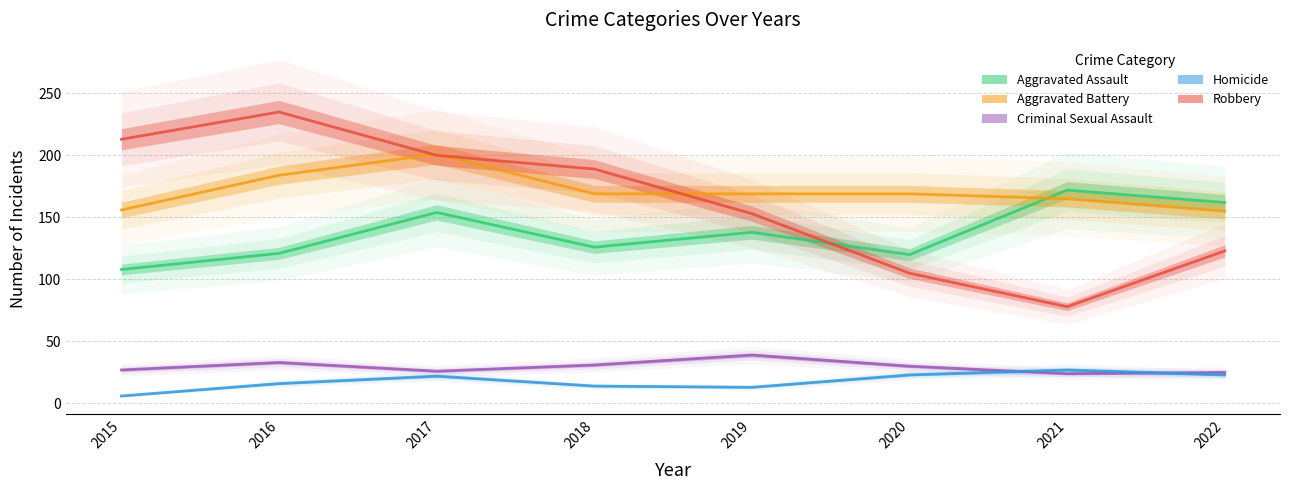

Which series has the widest spread of values?

Robbery